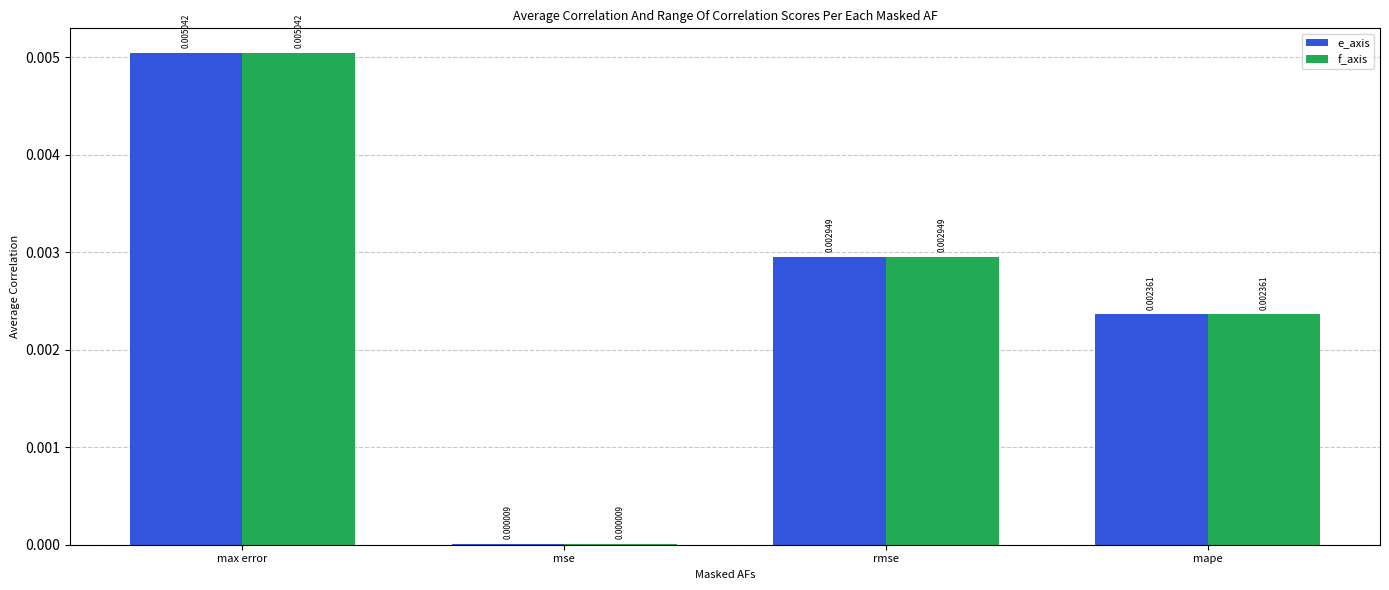

How many groups of bars are there?

4